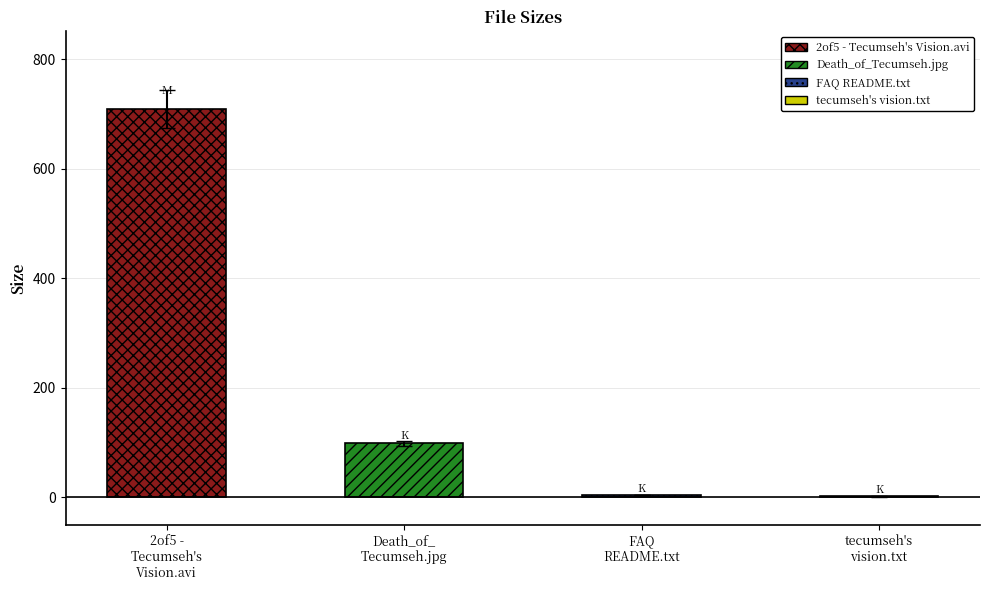

What is the minimum value shown in the chart?

1.4